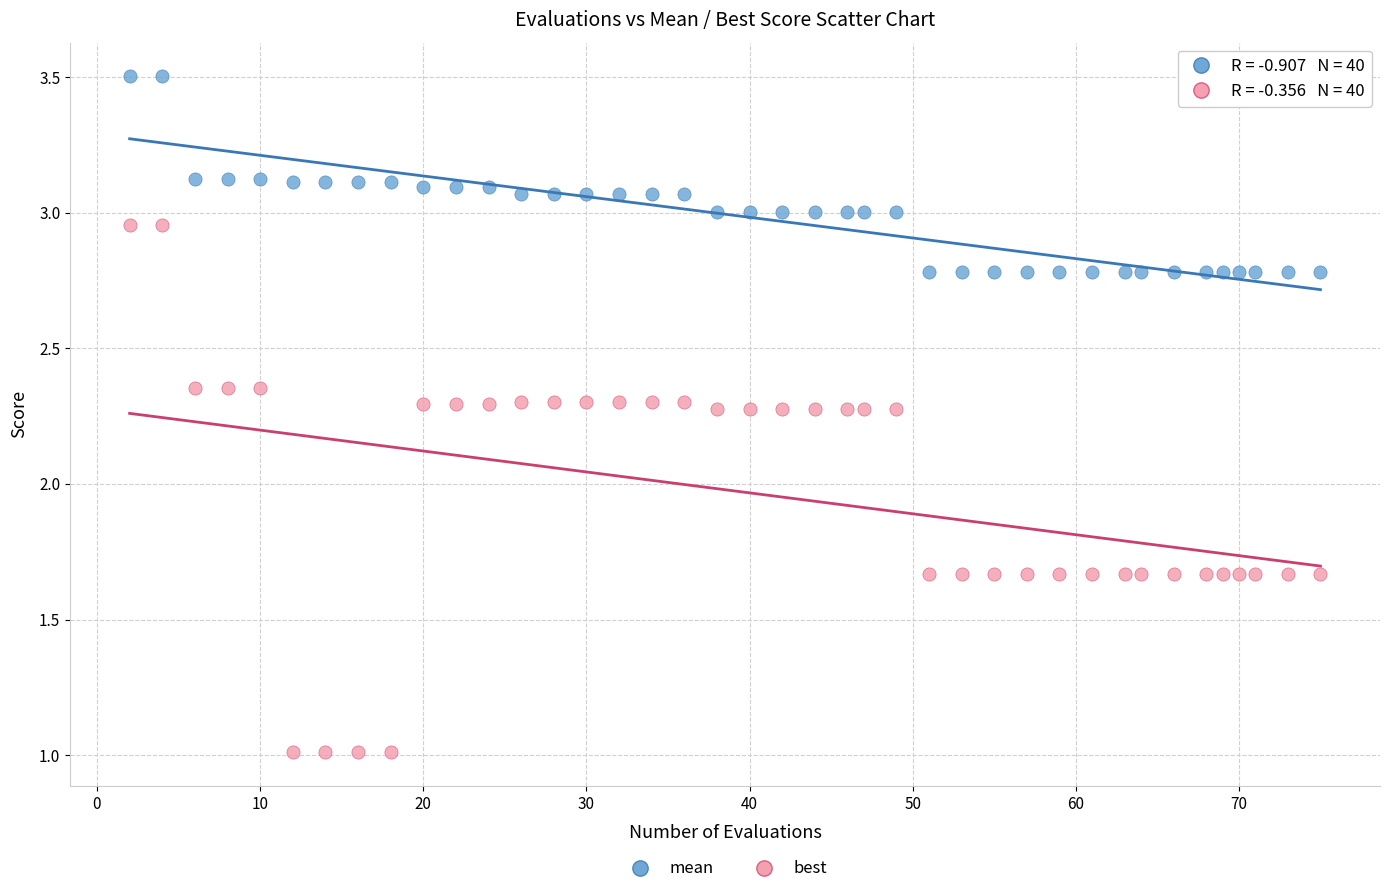

Which series has the largest Y range (max minus min)?

best